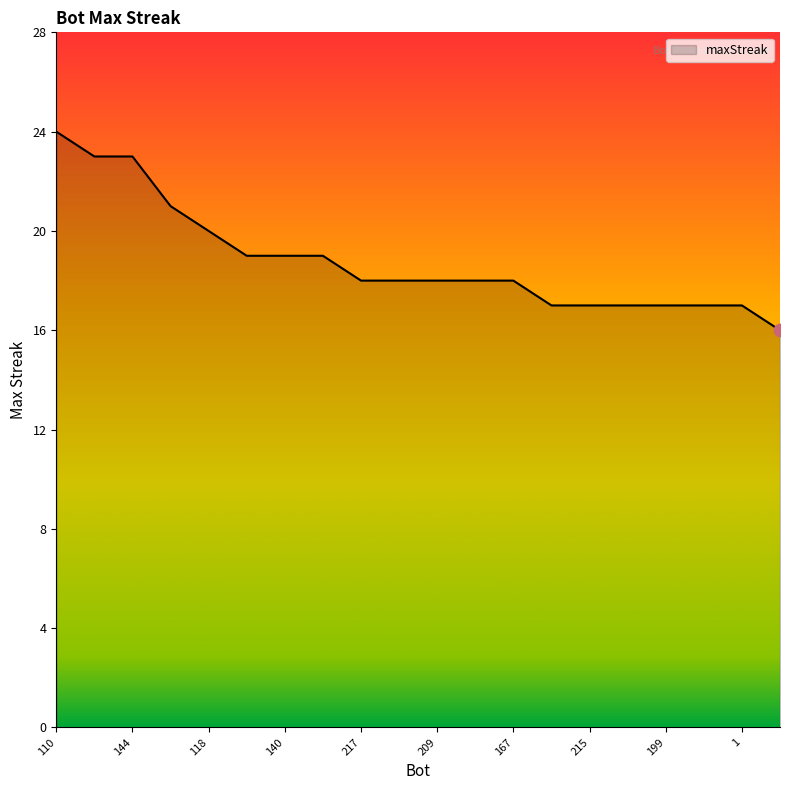

How many distinct data groups are displayed?

1